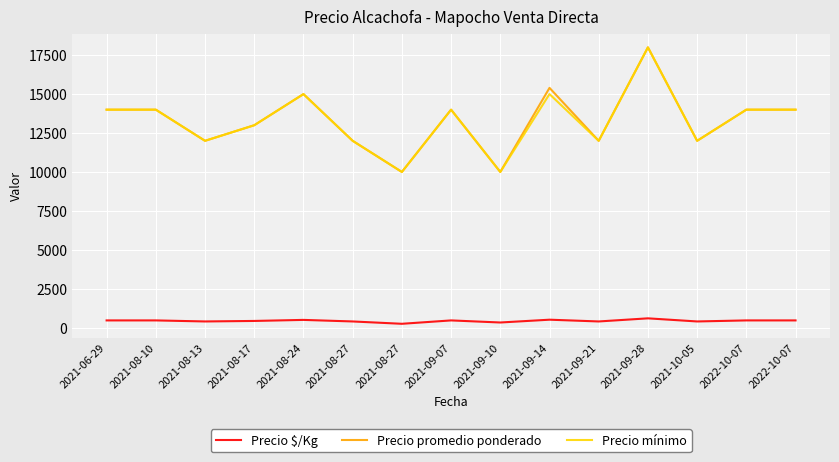

What are all the series names shown in the legend?

Precio $/Kg, Precio promedio ponderado, Precio mínimo